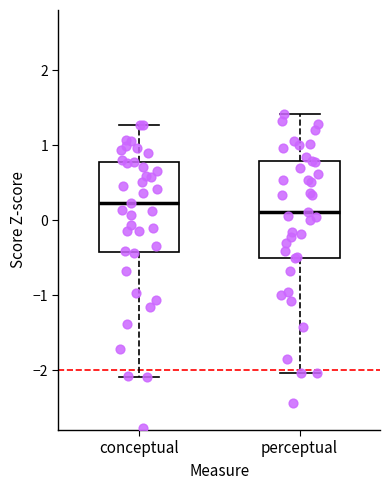

Which box's median line is the lowest?

perceptual